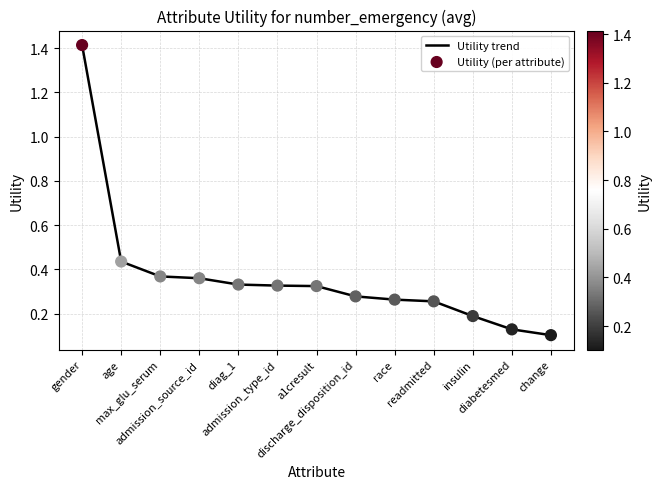

What is the difference between the maximum and minimum values?

1.3